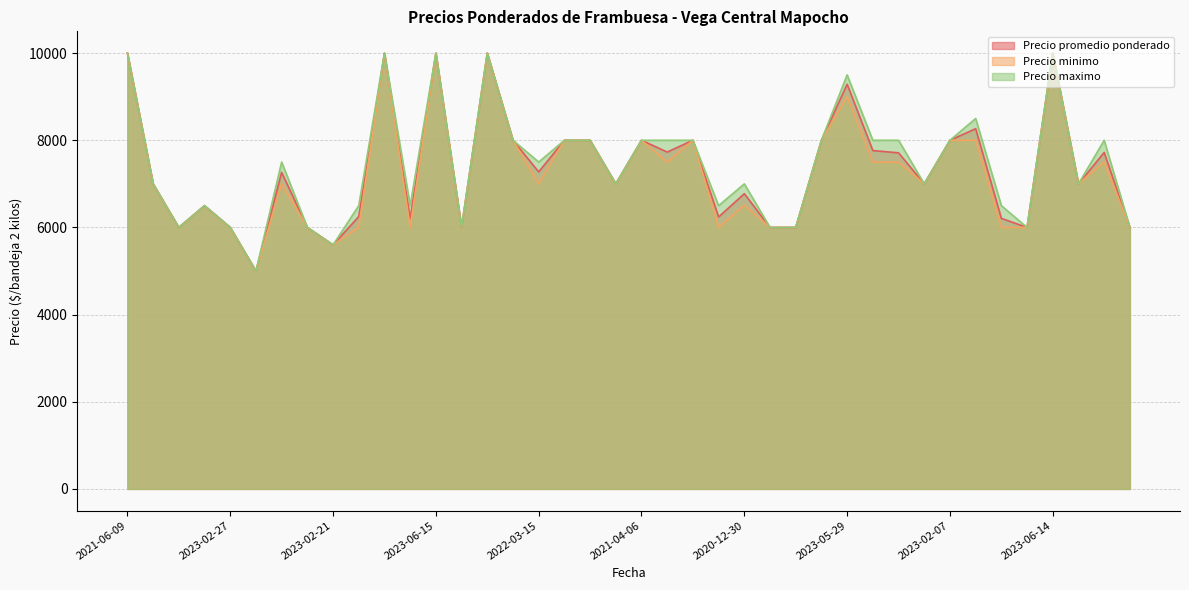

Does the chart have visible grid lines?

Yes